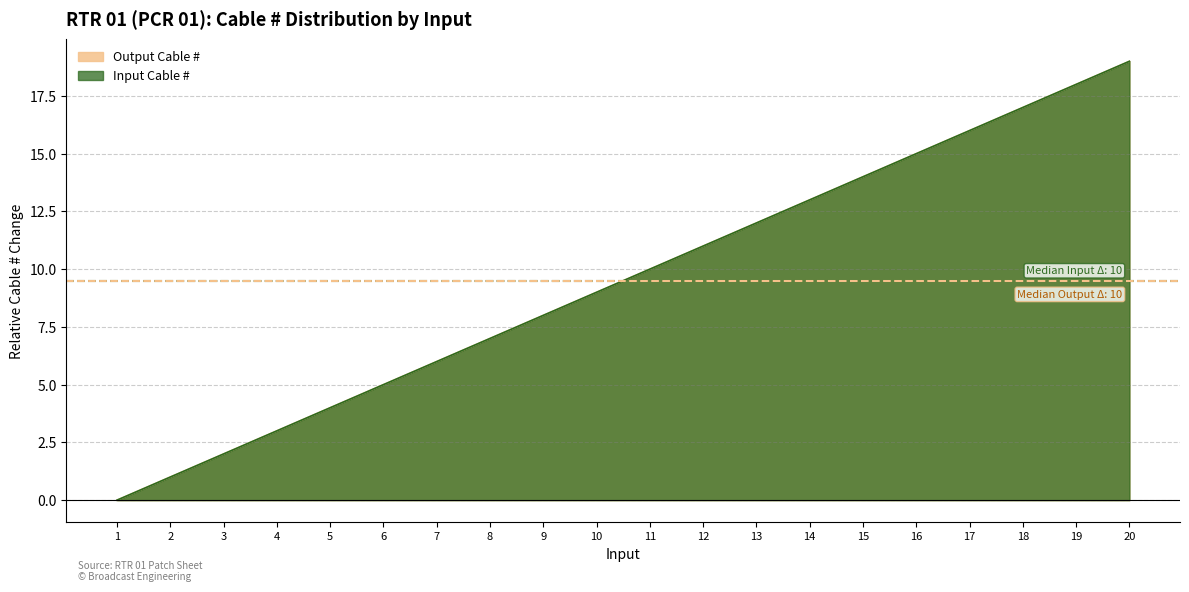

What is the value of the Output Cable # point at the 18th from the left?

17